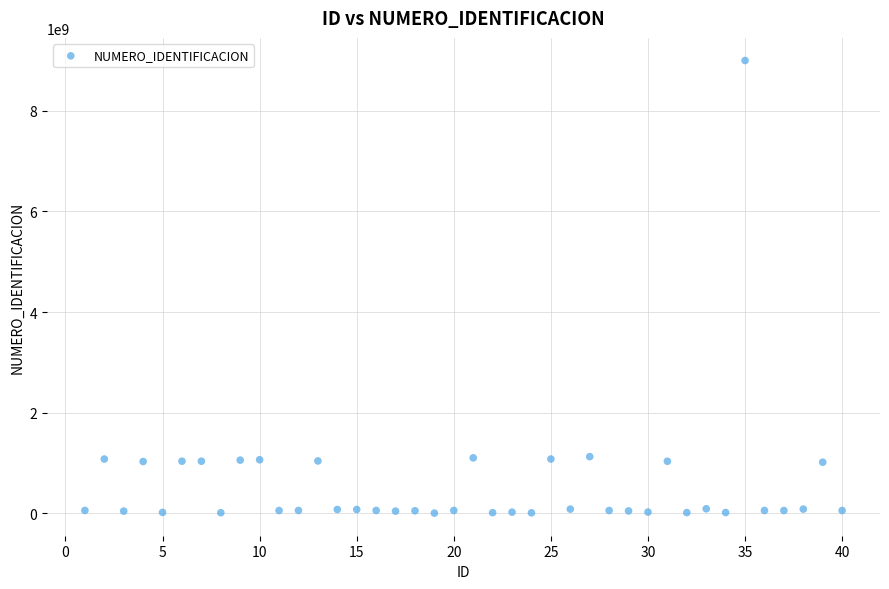

What is the range of Y values (max minus min)?

9002093602